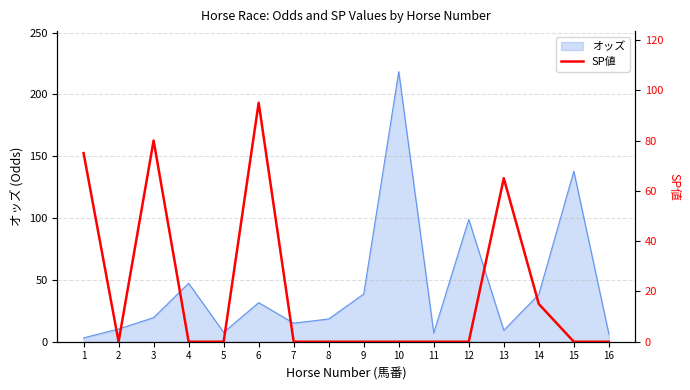

What is the maximum value for オッズ?

218.5